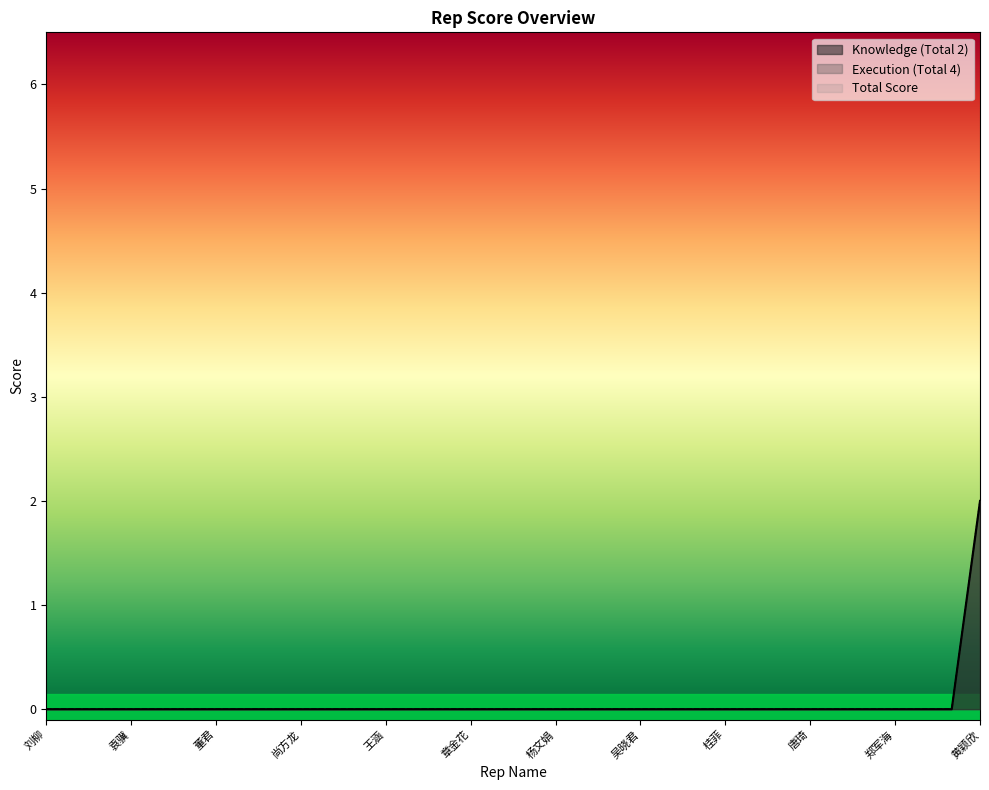

Reading right to left, extract all data points from this chart.

Knowledge (Total 2): 黄颖欣=2	贾岚=0	李娜=0	郑军海=0	陈李娅=0	耿龙=0	唐琦=0	吕远超=0	孙玲玲=0	桂菲=0	林泽健=0	黄晓宏=0	吴晓君=0	黎运超=0	刘伟=0	杨文娟=0	李晓宁=0	宋万禄=0	章金花=0	杨平=0	弓春兰=0	王涵=0	张鑫=0	夏陆耘=0	尚方龙=0	魏洋=0	祁彦胜=0	董君=0	李雪峰=0	张静=0	袁骥=0	杨雷=0	曹金=0	刘柳=0
Execution (Total 4): 黄颖欣=2	贾岚=0	李娜=0	郑军海=0	陈李娅=0	耿龙=0	唐琦=0	吕远超=0	孙玲玲=0	桂菲=0	林泽健=0	黄晓宏=0	吴晓君=0	黎运超=0	刘伟=0	杨文娟=0	李晓宁=0	宋万禄=0	章金花=0	杨平=0	弓春兰=0	王涵=0	张鑫=0	夏陆耘=0	尚方龙=0	魏洋=0	祁彦胜=0	董君=0	李雪峰=0	张静=0	袁骥=0	杨雷=0	曹金=0	刘柳=0